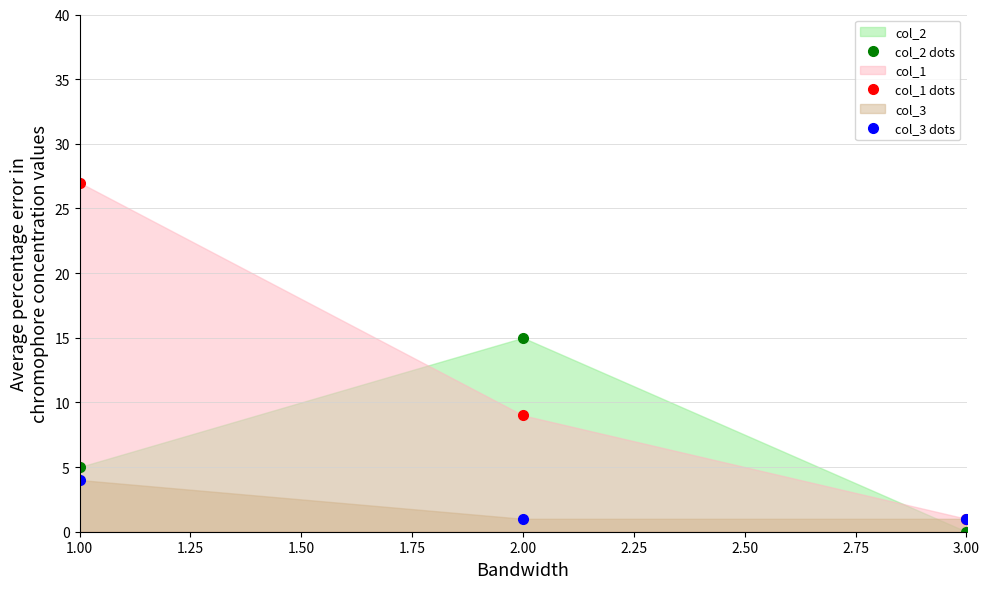

Which category has the highest value in the col_1 dots series?

1.00